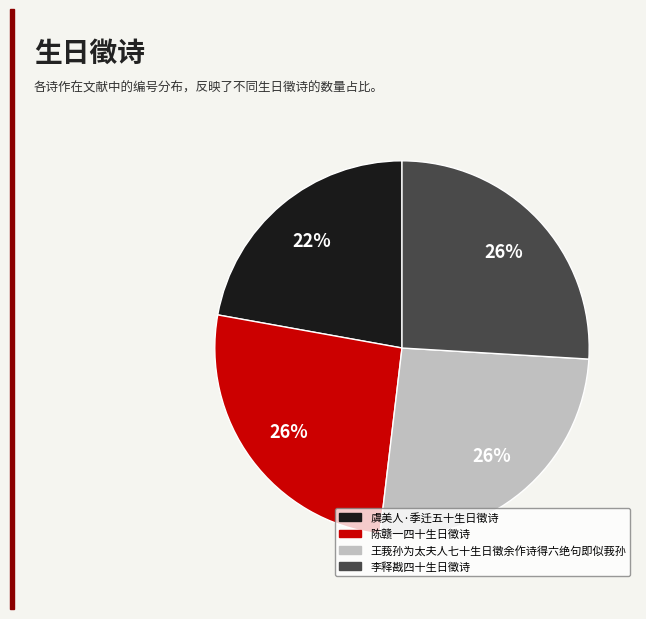

To the nearest percent, what is the difference between the largest and smallest slice percentages?

4%